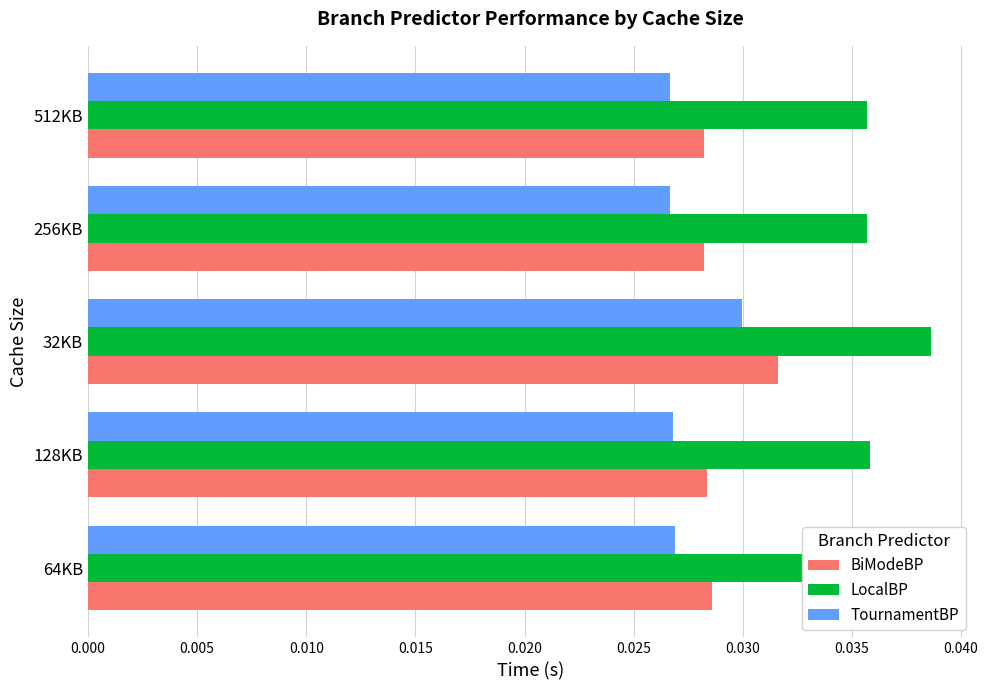

Count the TournamentBP values in the range 0 to 1.

5